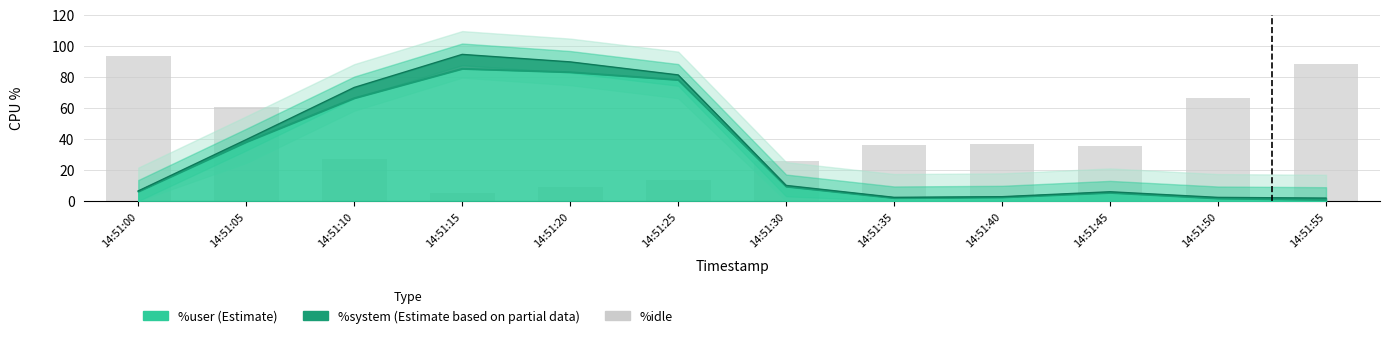

Does the chart contain stacked bars?

No